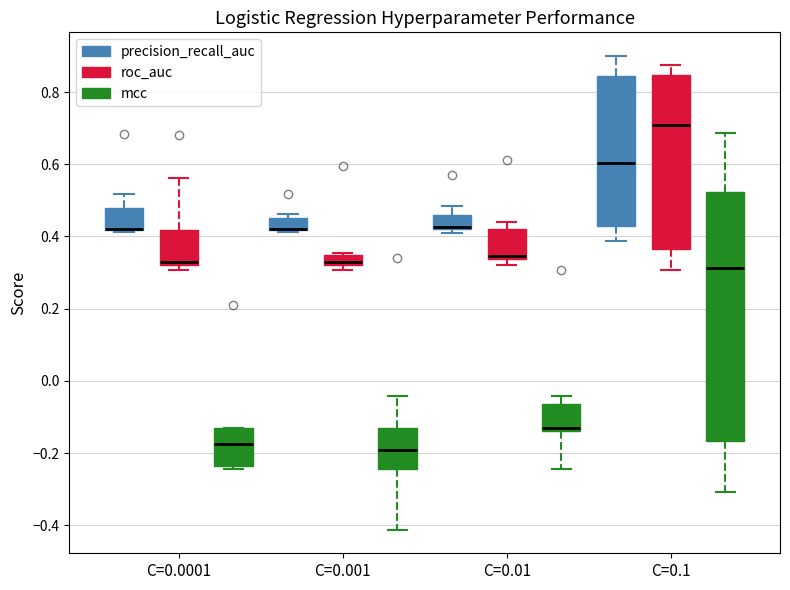

Where does the lower whisker of the box for C=0.1 (mcc) end on the y-axis? The values are not printed on the chart, so give them approximately, as read against the axis.

-0.30